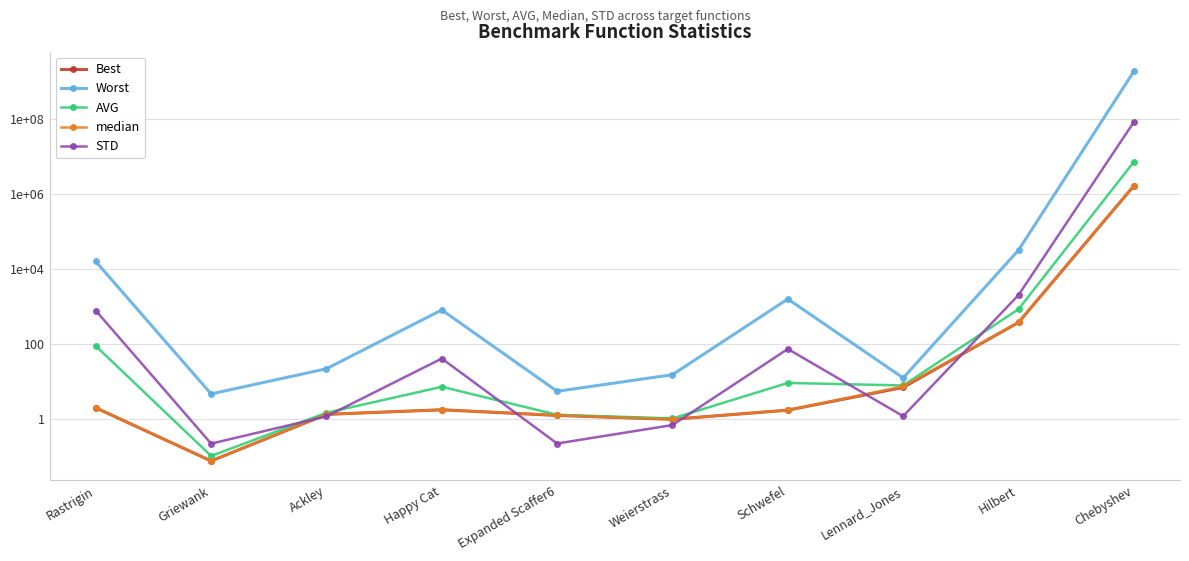

What is the label of the 8th point from the right?

Ackley